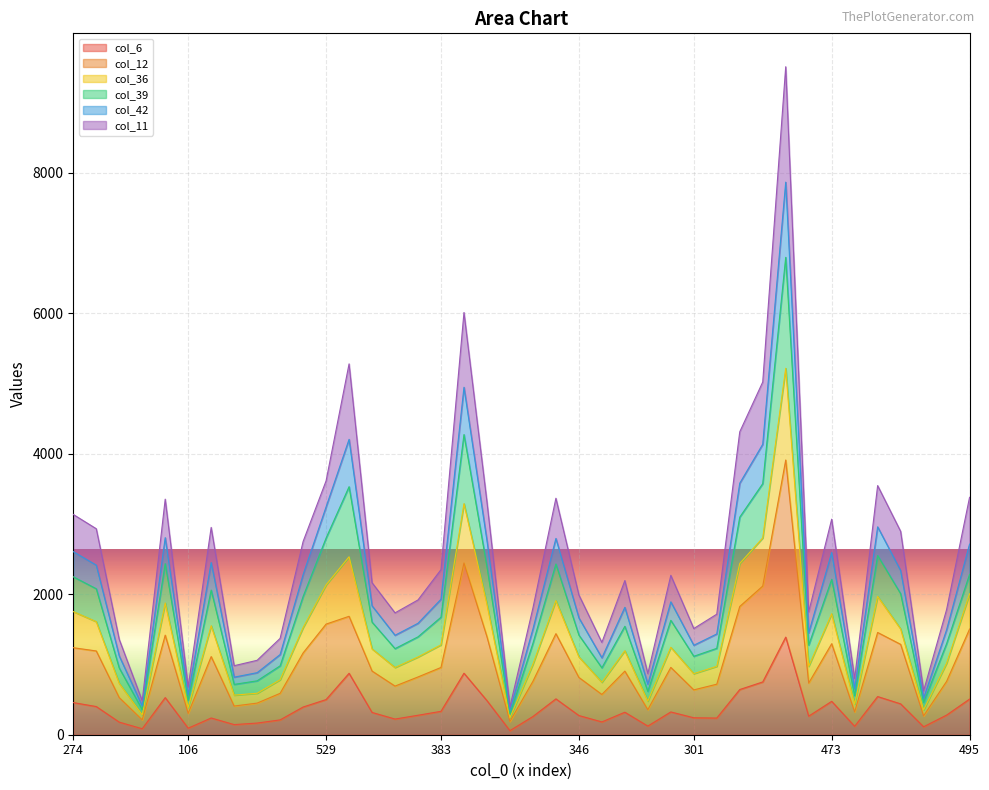

At how many categories does at least one series exceed 1971?

22